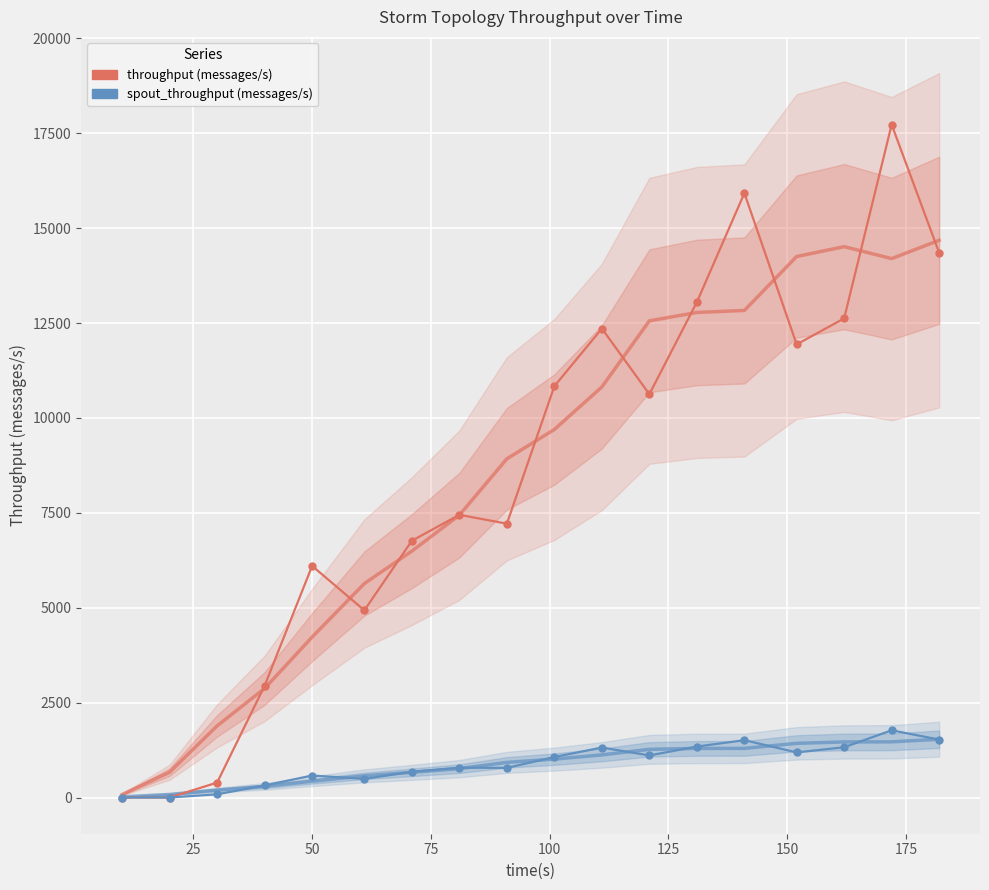

In spout_throughput (messages/s), how many points are lower than both neighbors (excluding endpoints)?

4